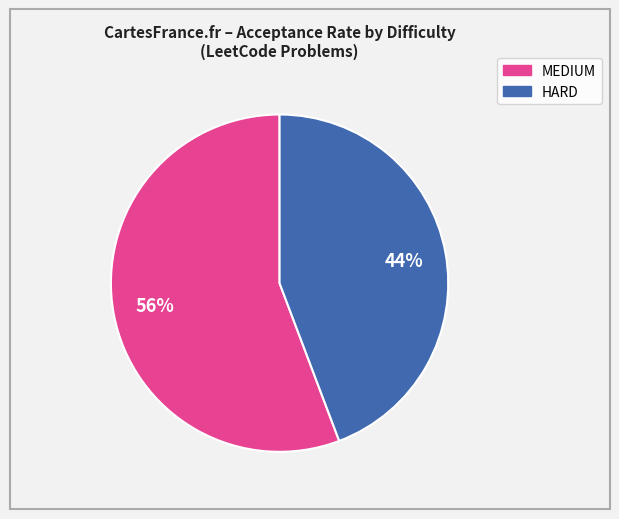

Does any single category account for the majority?

Yes